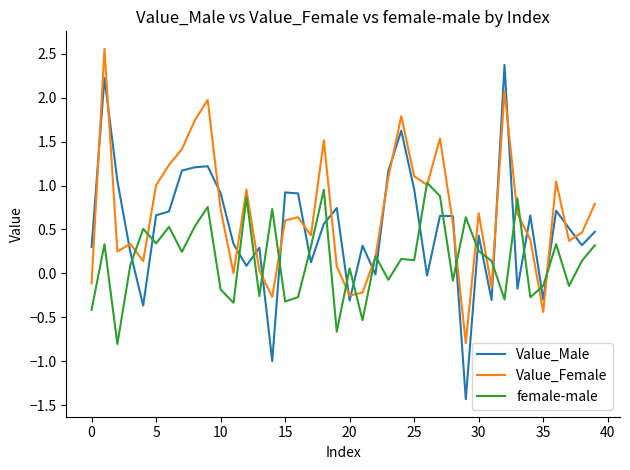

What is the minimum value for Value_Female?

-0.8